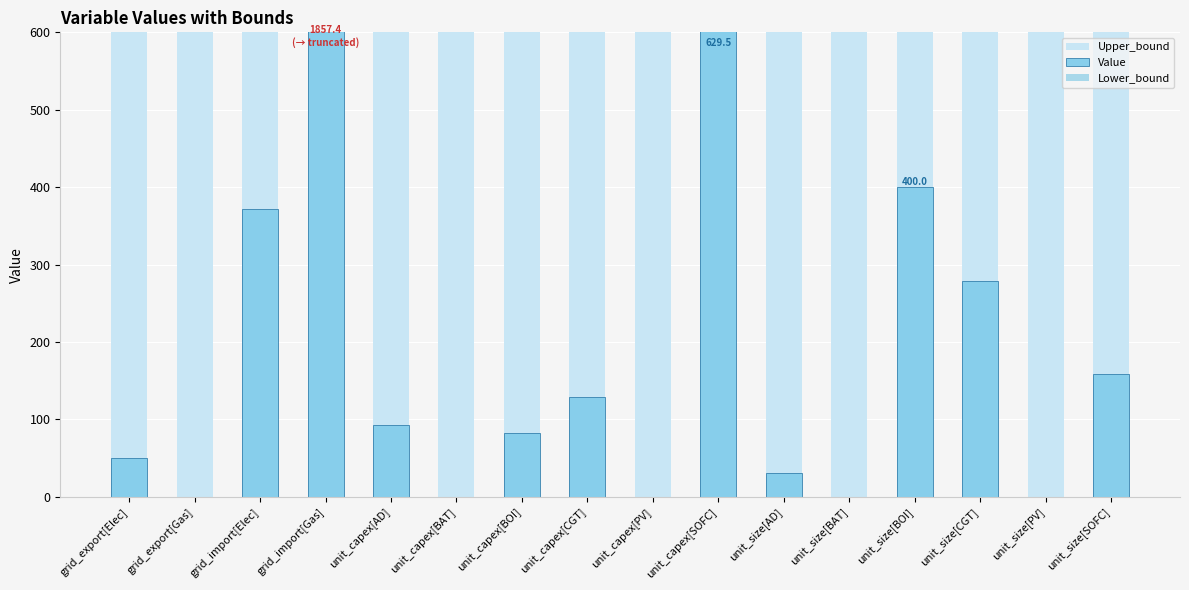

Reading right to left, list all the values displayed in this chart.

Upper_bound: unit_size[SOFC]=10000.0	unit_size[PV]=10000.0	unit_size[CGT]=10000.0	unit_size[BOI]=10000.0	unit_size[BAT]=10000.0	unit_size[AD]=10000.0	unit_capex[SOFC]=10000.0	unit_capex[PV]=10000.0	unit_capex[CGT]=10000.0	unit_capex[BOI]=10000.0	unit_capex[BAT]=10000.0	unit_capex[AD]=10000.0	grid_import[Gas]=10000.0	grid_import[Elec]=10000.0	grid_export[Gas]=10000.0	grid_export[Elec]=10000.0
Value: unit_size[SOFC]=159.1	unit_size[PV]=0.0	unit_size[CGT]=278.2	unit_size[BOI]=400.0	unit_size[BAT]=0.0	unit_size[AD]=31.2	unit_capex[SOFC]=629.5	unit_capex[PV]=0.0	unit_capex[CGT]=129.3	unit_capex[BOI]=82.4	unit_capex[BAT]=0.0	unit_capex[AD]=93.2	grid_import[Gas]=1857.4	grid_import[Elec]=372.3	grid_export[Gas]=0.0	grid_export[Elec]=50.5
Lower_bound: unit_size[SOFC]=0.0	unit_size[PV]=0.0	unit_size[CGT]=0.0	unit_size[BOI]=0.0	unit_size[BAT]=0.0	unit_size[AD]=0.0	unit_capex[SOFC]=0.0	unit_capex[PV]=0.0	unit_capex[CGT]=0.0	unit_capex[BOI]=0.0	unit_capex[BAT]=0.0	unit_capex[AD]=0.0	grid_import[Gas]=0.0	grid_import[Elec]=0.0	grid_export[Gas]=0.0	grid_export[Elec]=0.0